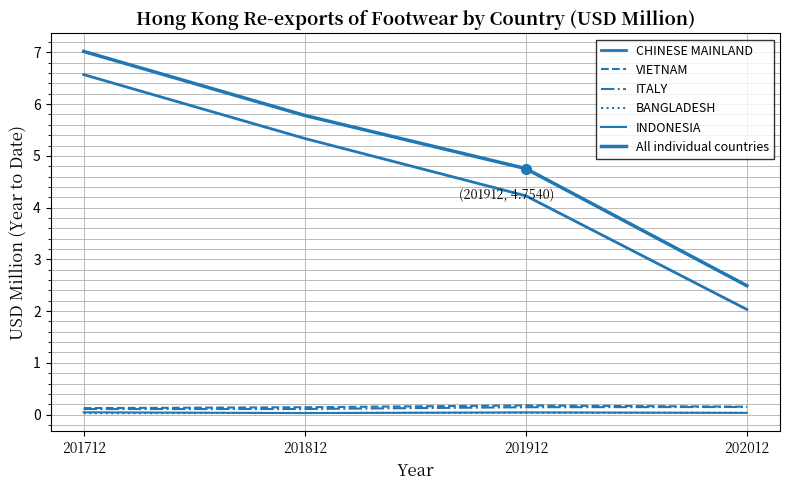

What is the sum of all INDONESIA values?

0.1